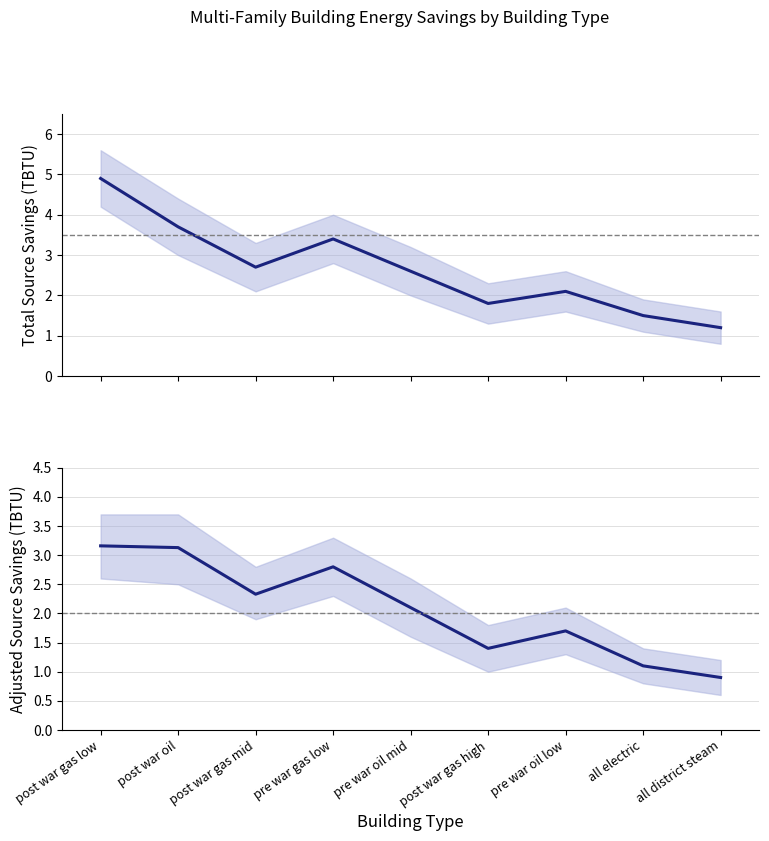

True or false: Total Source Savings (TBTU) has more than 2 points higher than both neighbors.

False